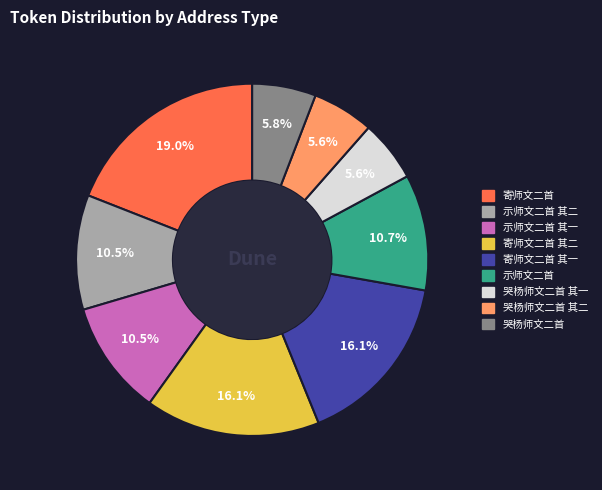

Is there any slice that represents more than half of the pie?

No